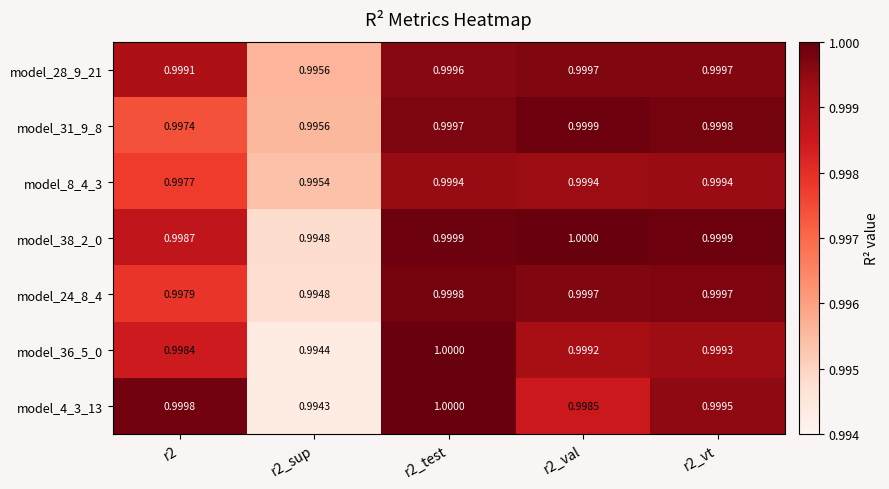

Is the value of model_4_3_13 at r2_val greater than the value of model_24_8_4 at r2?

Yes